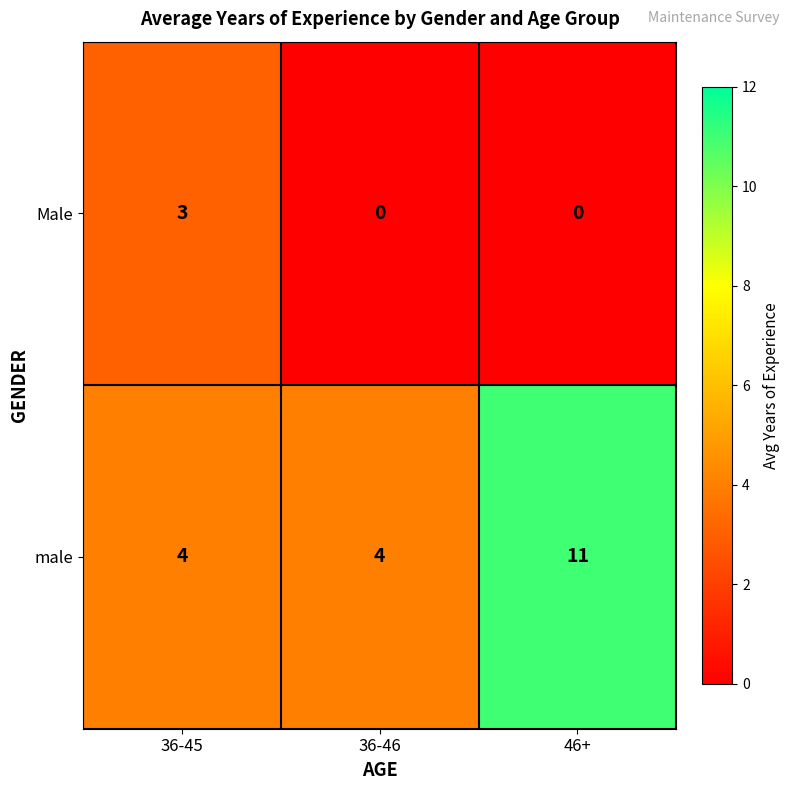

Reading right to left, what are all the values shown in this chart?

Male: 0	0	3
male: 11	4	4